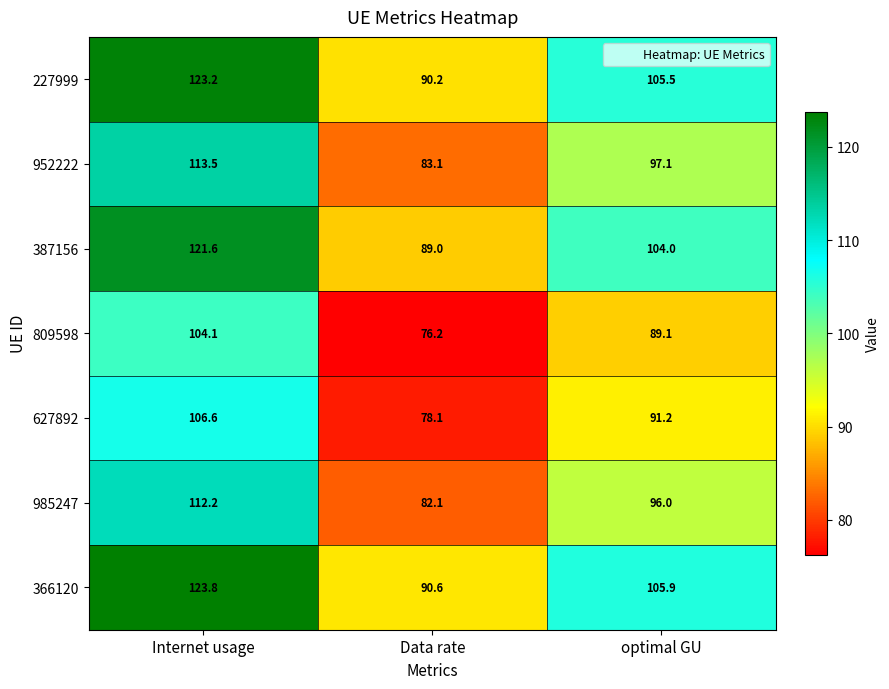

The 809598 series shows 89.1 at optimal GU. True or false?

True